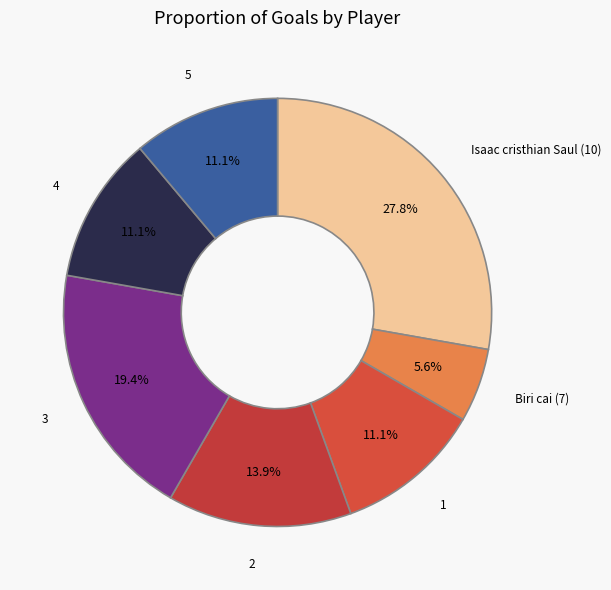

True or false: 4 accounts for 11% of the total.

True